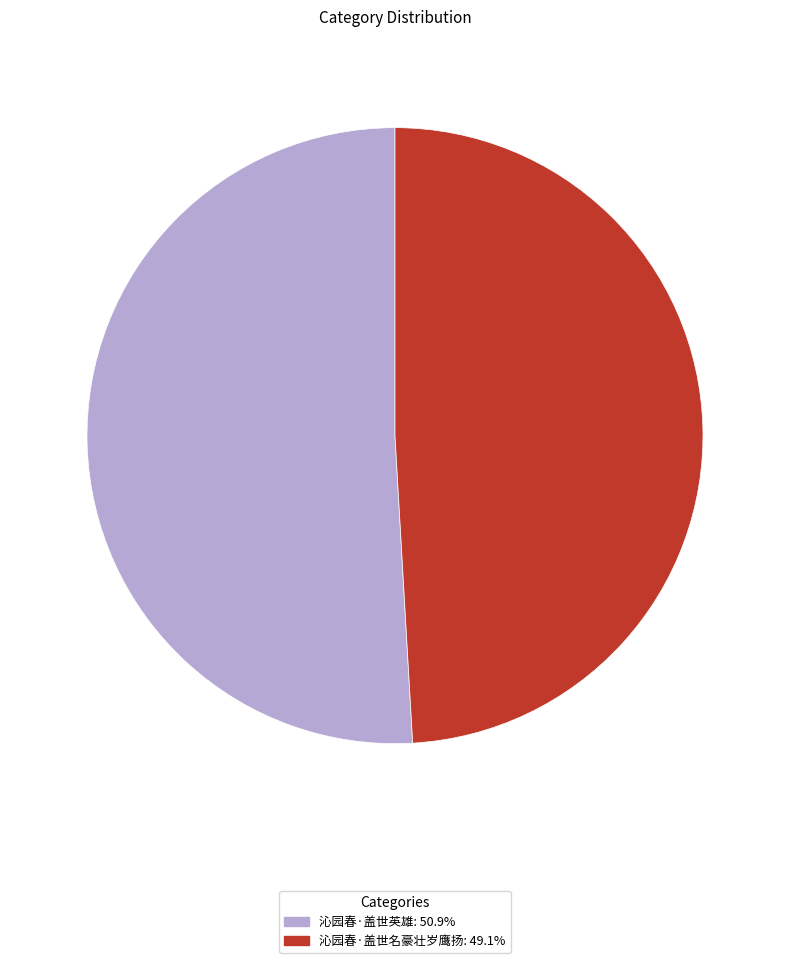

Between 沁园春·盖世名豪壮岁鹰扬 and 沁园春·盖世英雄, which is larger?

沁园春·盖世英雄